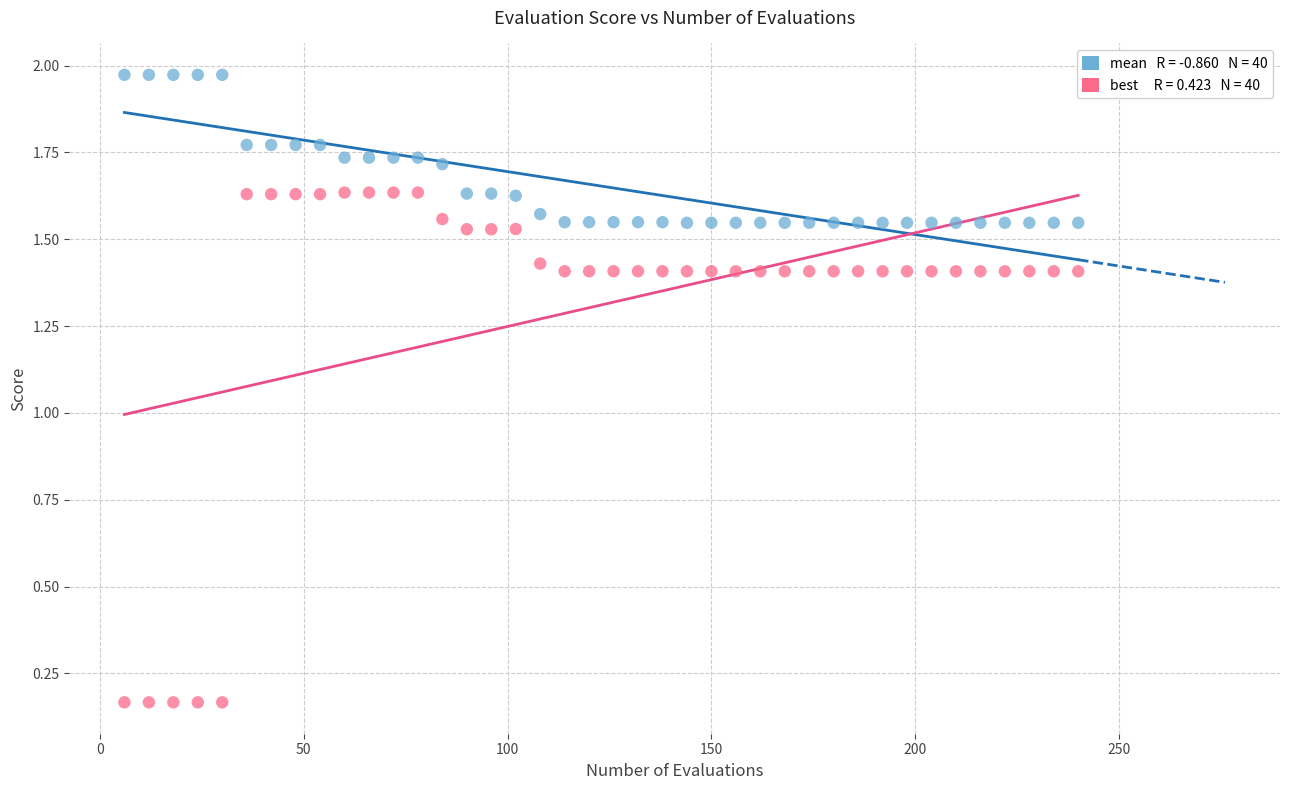

Across all data points, what is the range of X values (max minus min)?

234.0